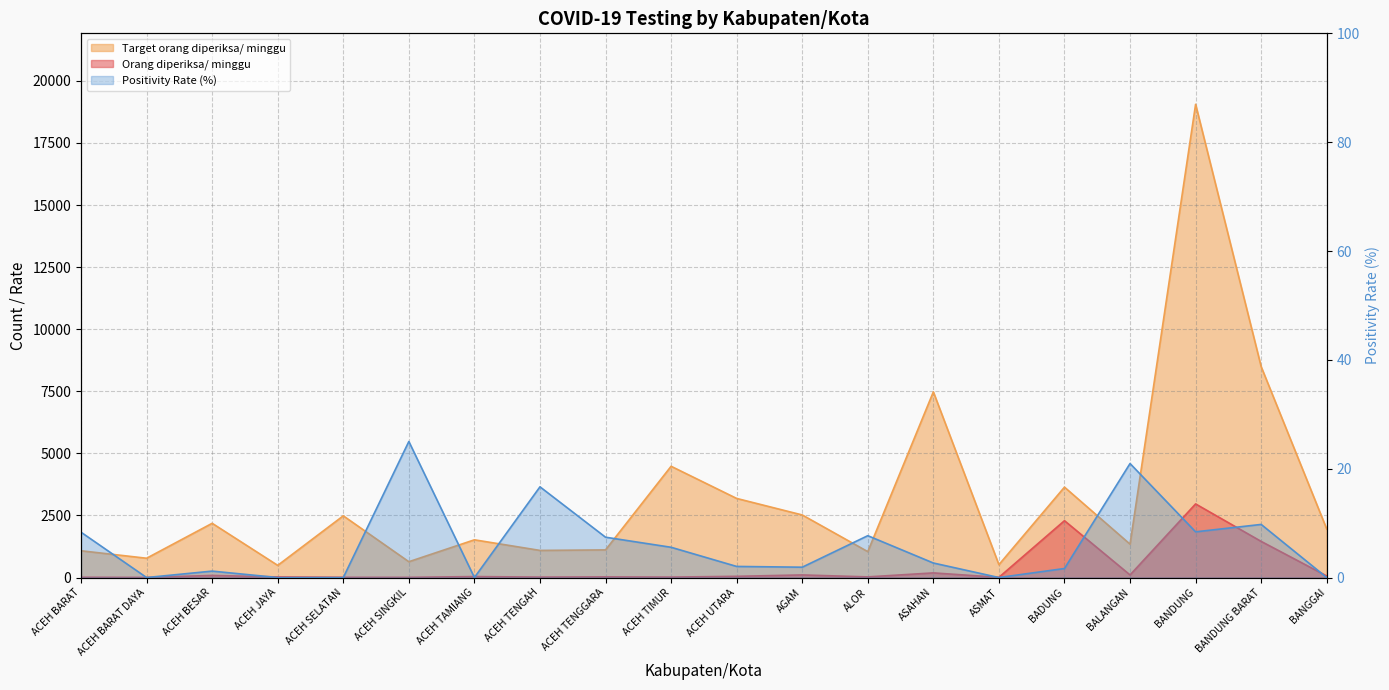

Read the Target orang diperiksa/ minggu value at ASAHAN.

7476.0